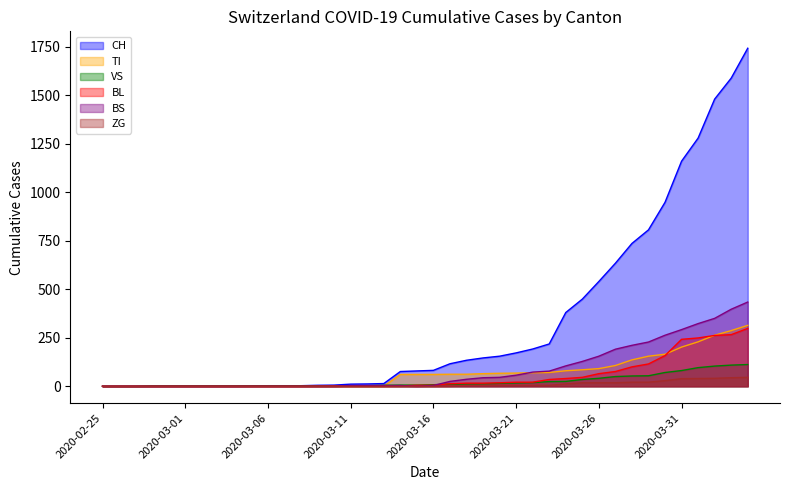

True or false: ZG has more than 1 interior local peaks.

False